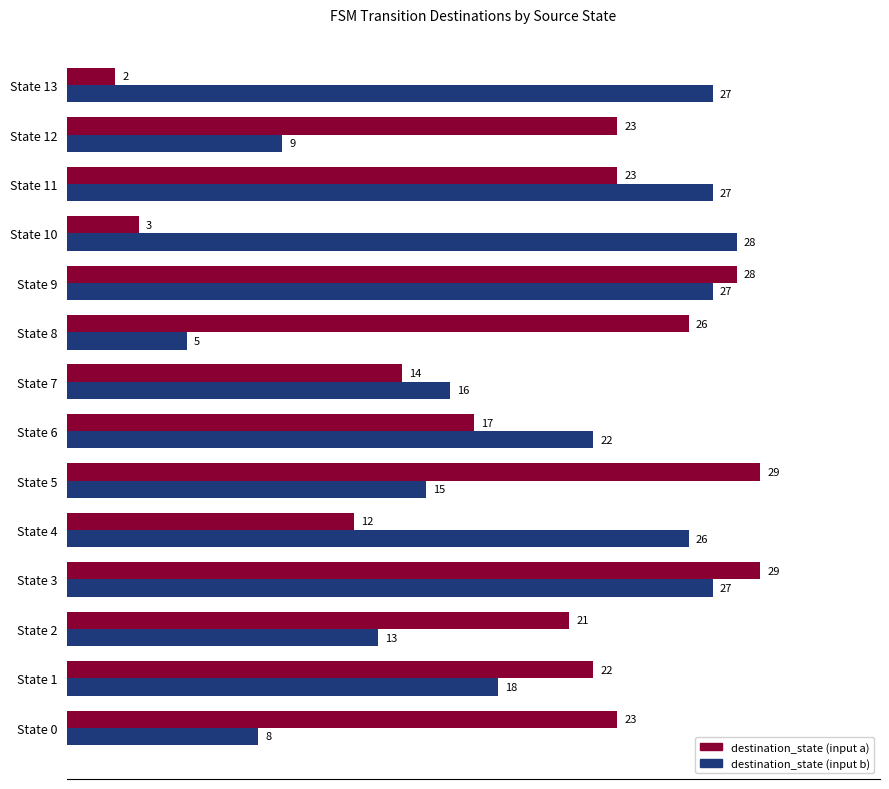

How many categories are shown in the chart?

14